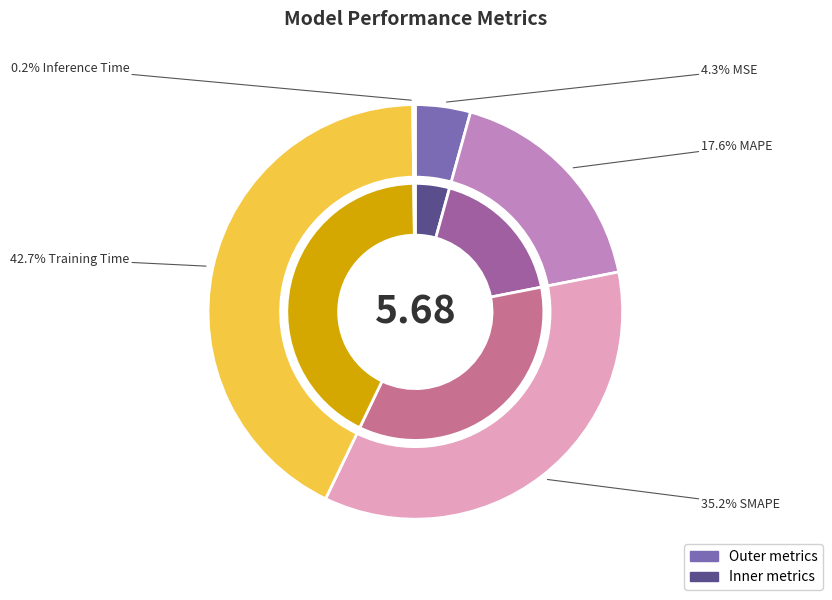

Count the number of slices in the pie.

5